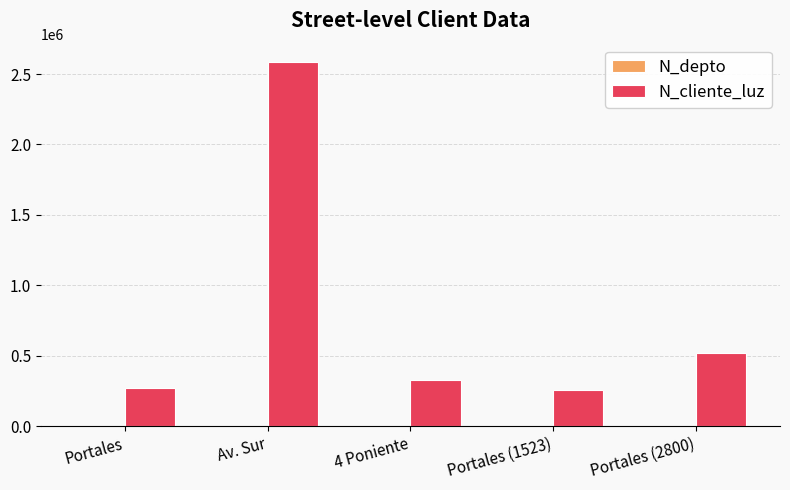

Which series changed the most between Portales and Av. Sur?

N_cliente_luz